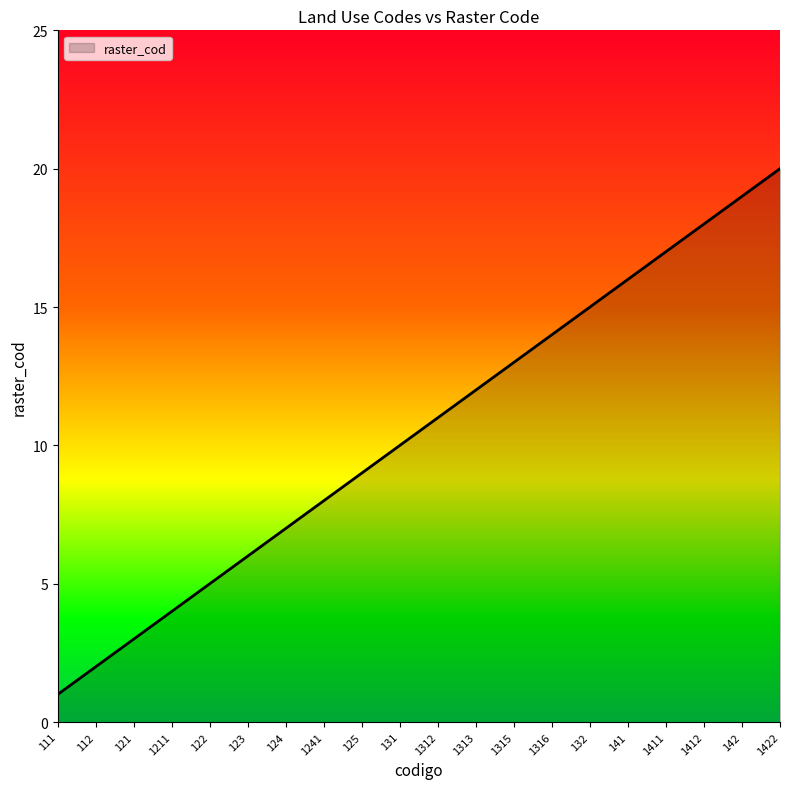

What is the sum of all values?

210